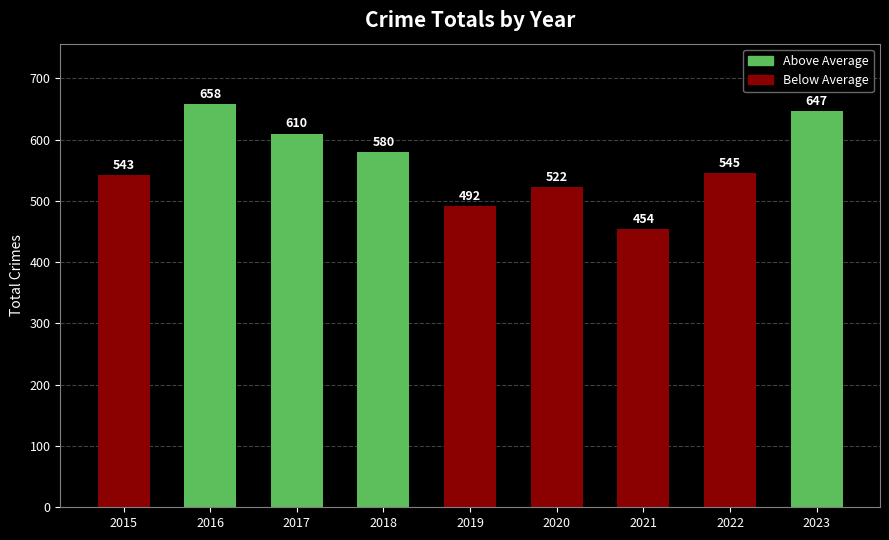

Where does the data first go above 545?

2016